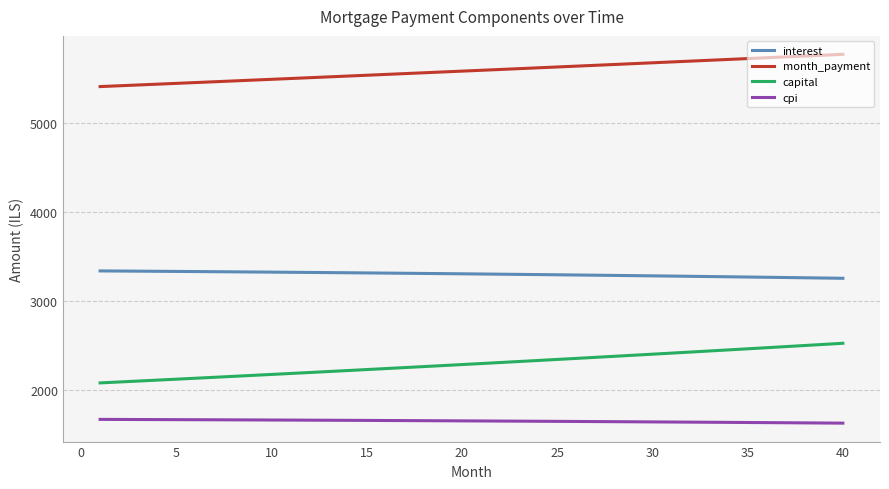

Which series has the largest range (max minus min)?

capital